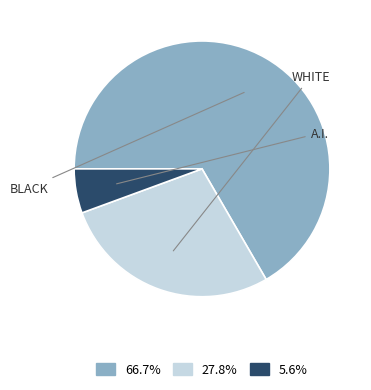

Does any single category account for the majority?

Yes